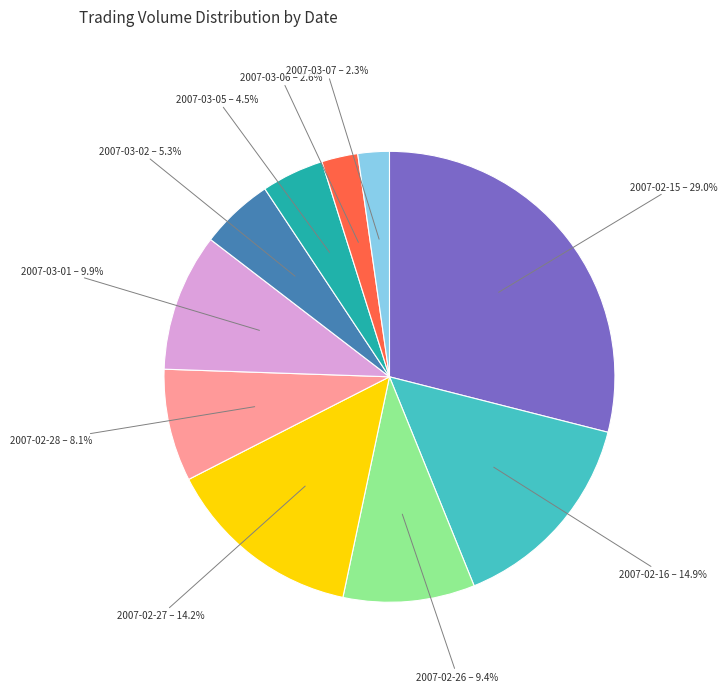

To the nearest percent, what percentage of the pie is 2007-02-27?

14%